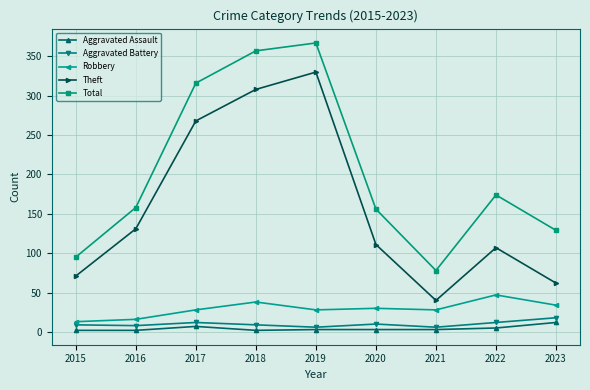

How many interior local peaks does the Theft series have?

2